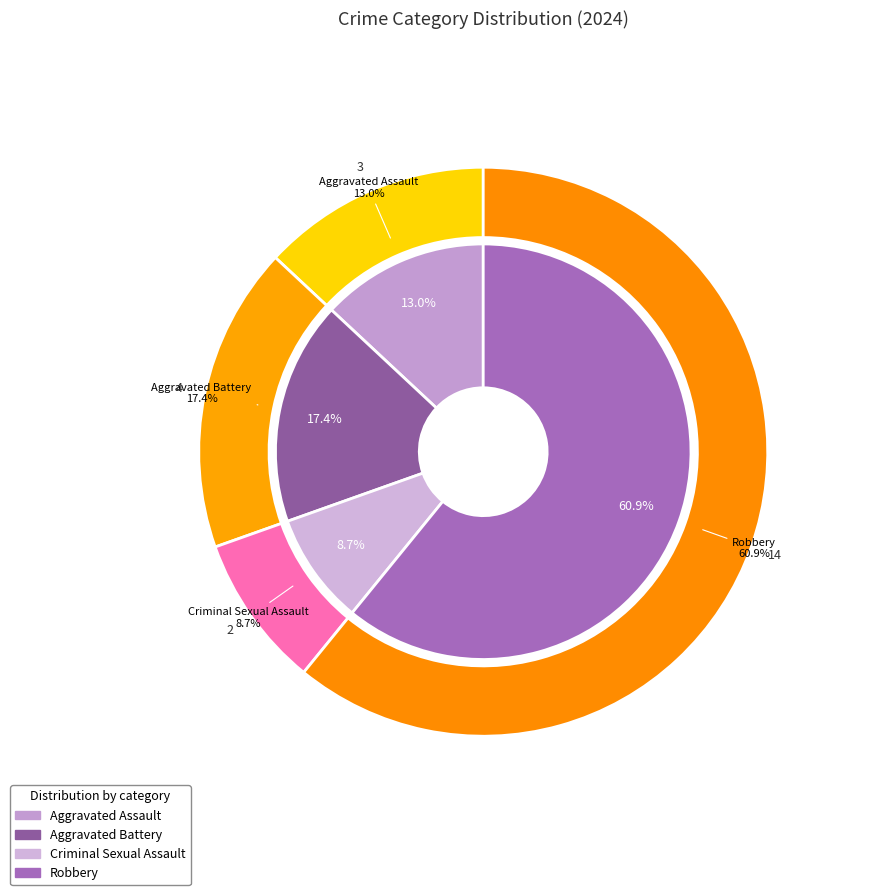

Which slice represents more than half of the pie?

Robbery